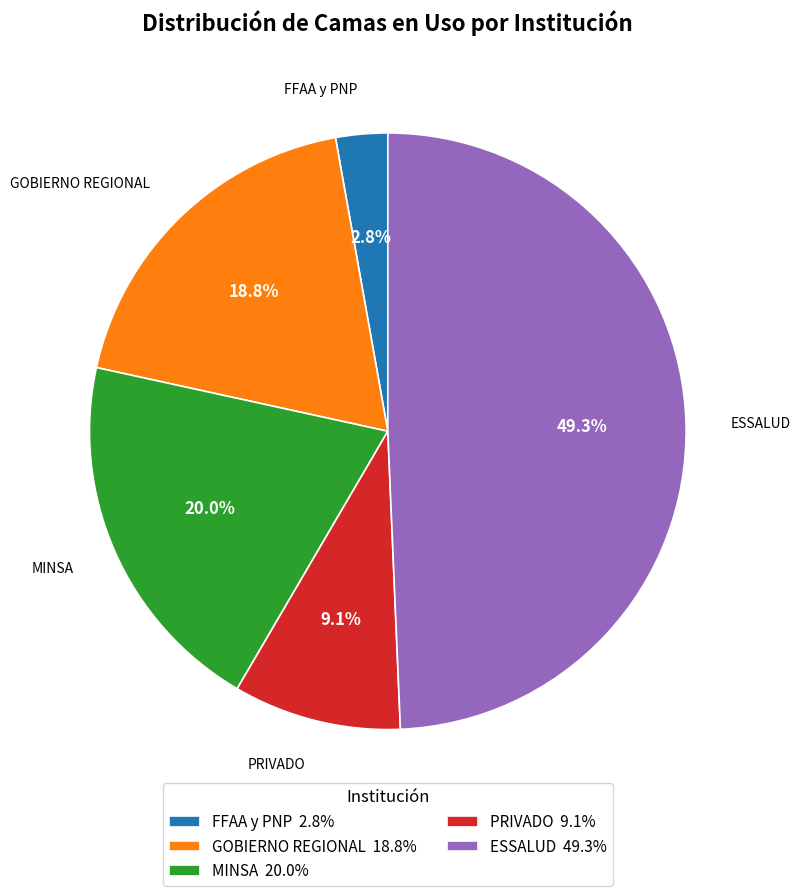

What percentage is the FFAA y PNP slice, to the nearest percent?

3%